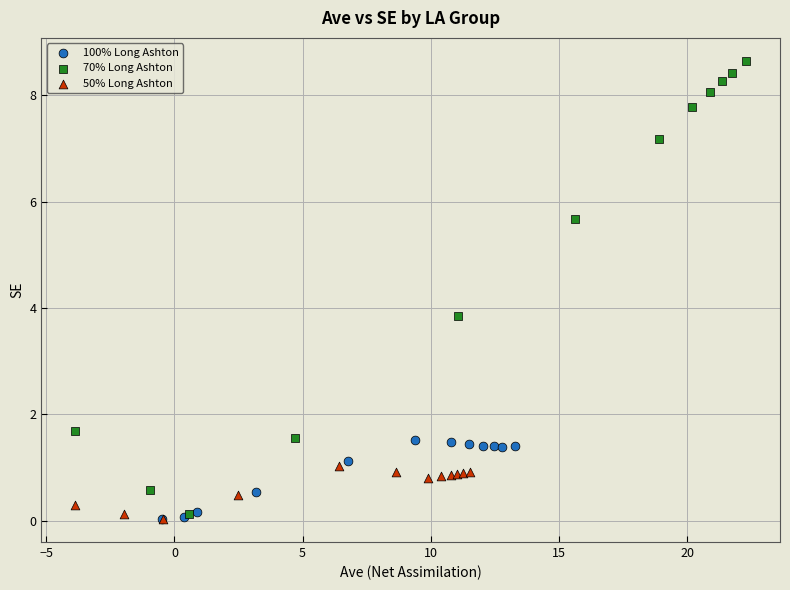

Which series contains the highest Y value?

70% Long Ashton